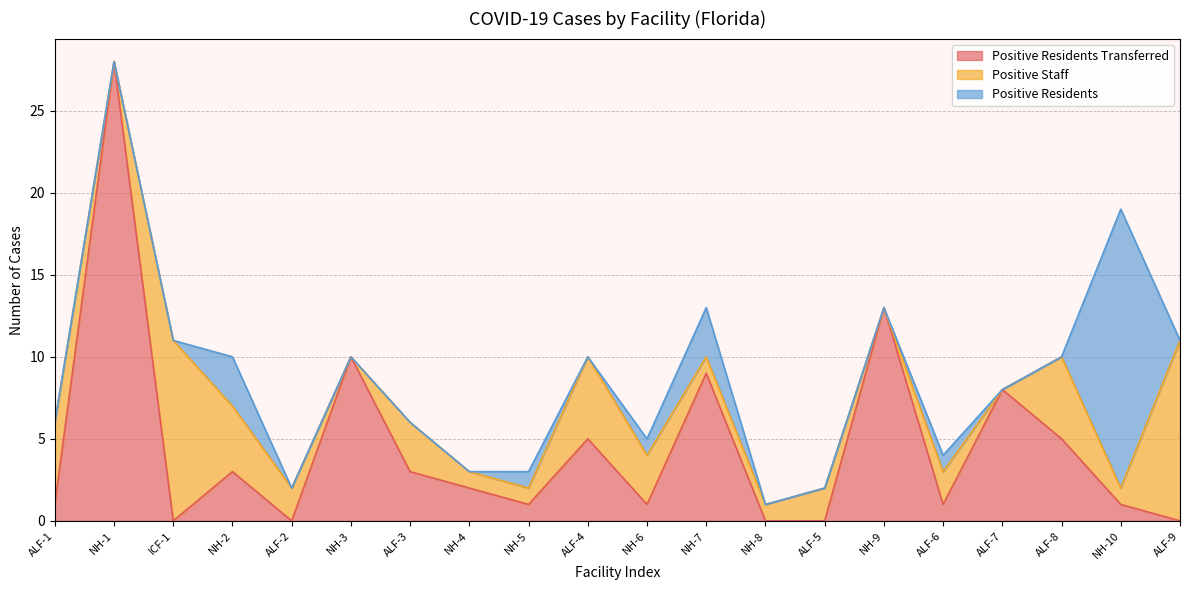

Where is Positive Residents nearest to the value 8?

NH-2